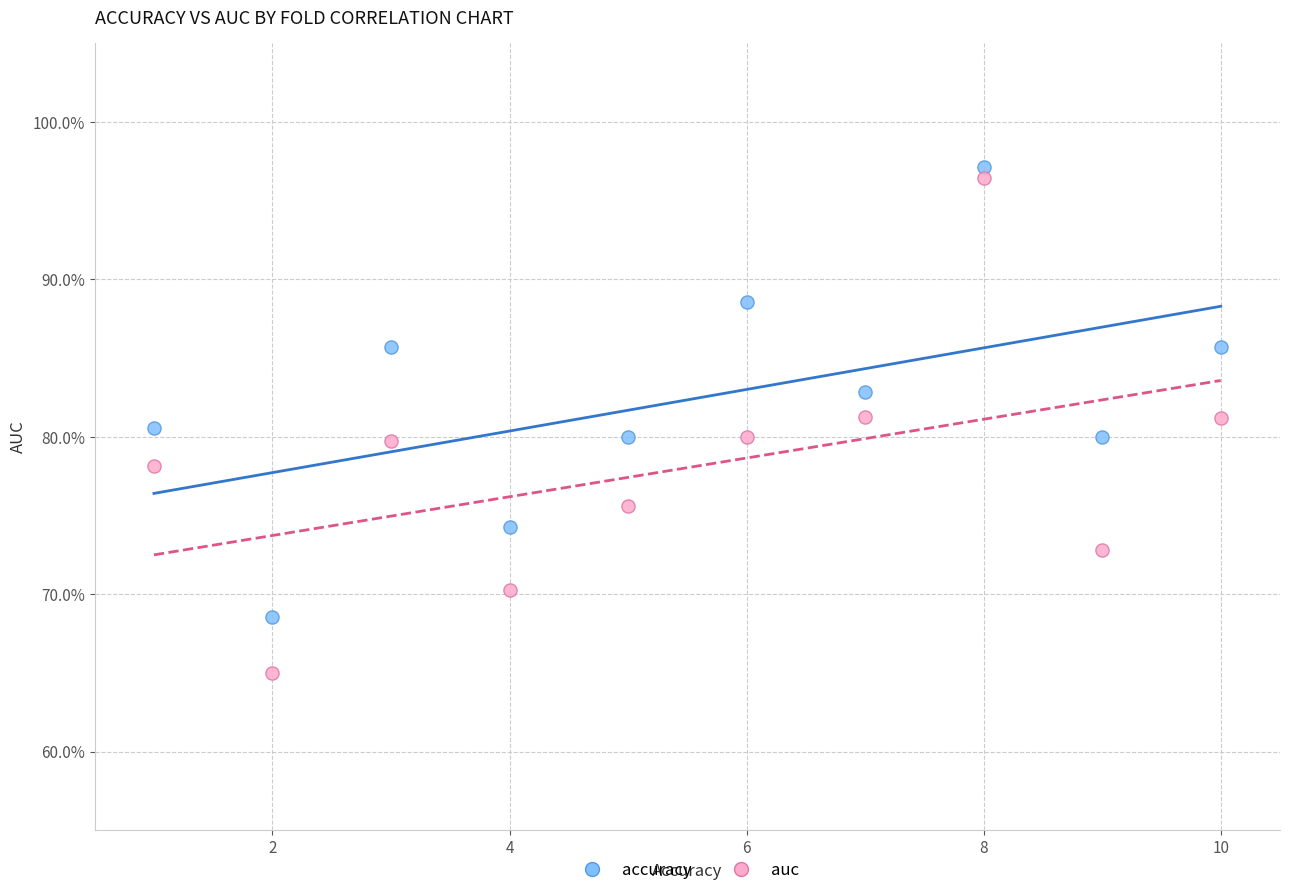

Which series contains the highest Y value?

accuracy